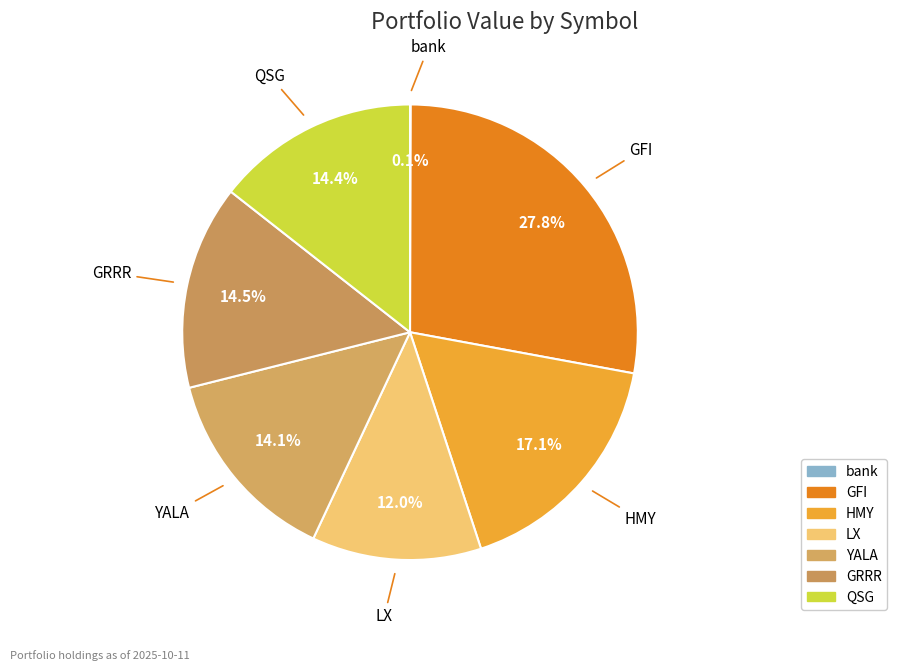

How many segments does this pie chart have?

7